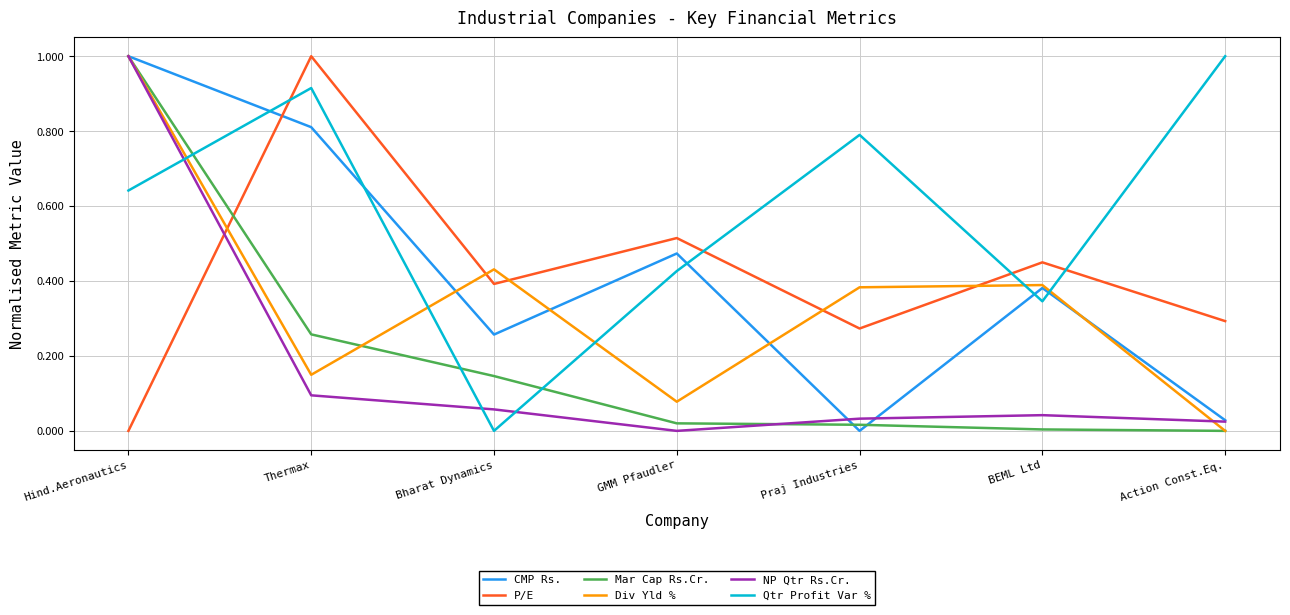

What is the difference between the second highest and second lowest values in the CMP Rs. series?

0.8